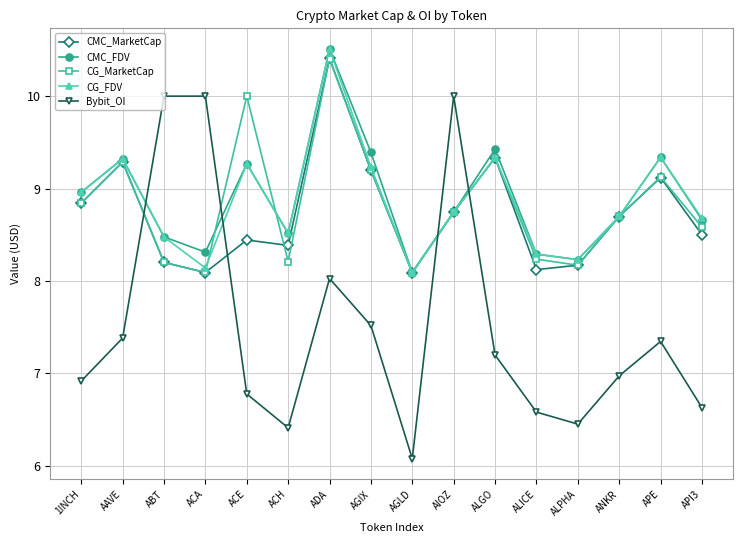

Where do CMC_MarketCap and Bybit_OI first cross each other?

AAVE and ABT